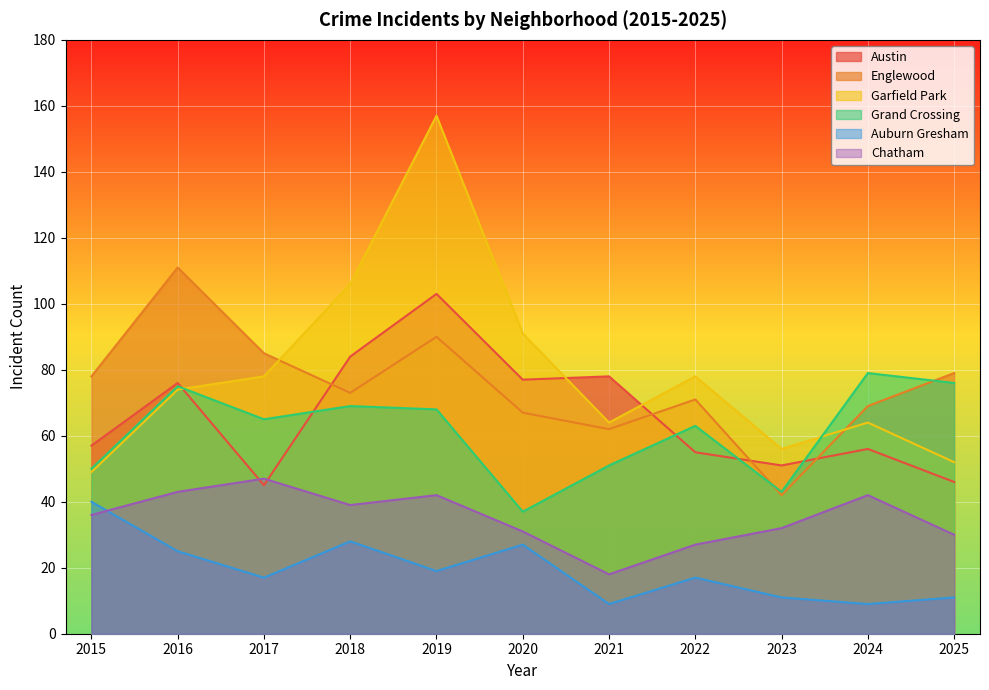

How many times do Englewood and Austin cross each other?

4